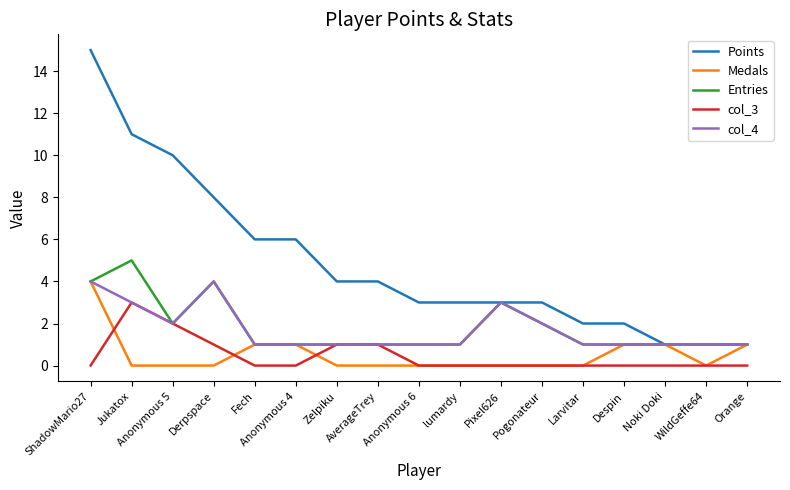

What is the lowest value of the Points series?

1